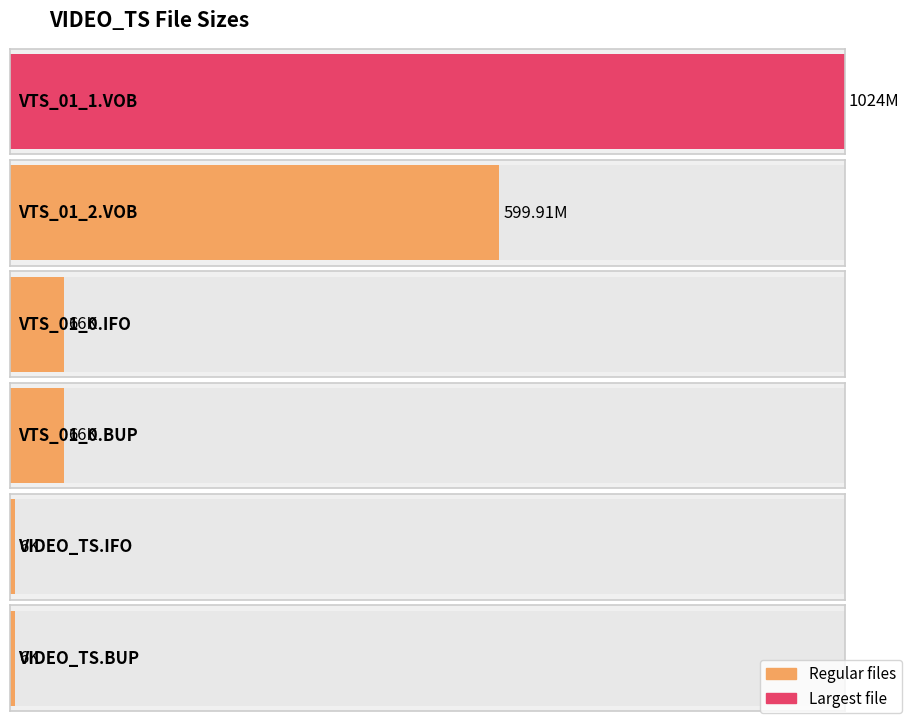

Count the number of values greater than 66.

2